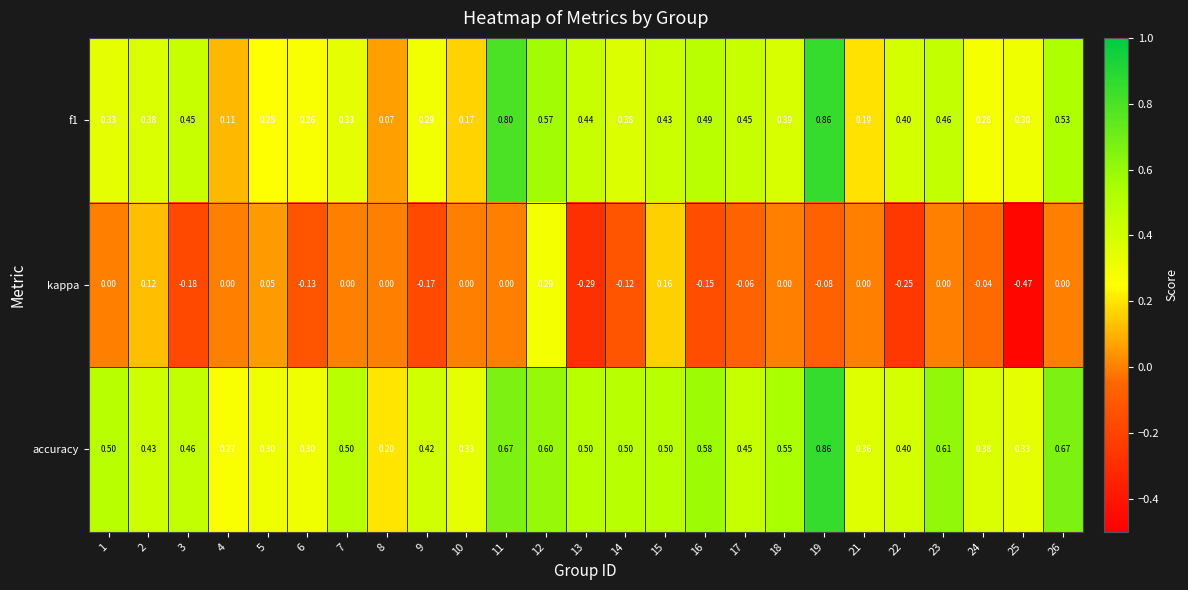

Is the value of f1 at 11 greater than the value of accuracy at 24?

Yes